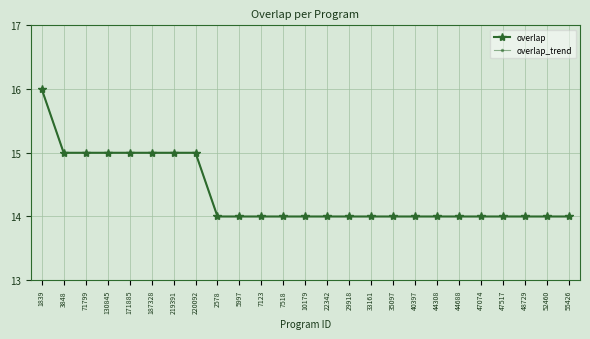

At which category is the sum across all series the highest?

1839